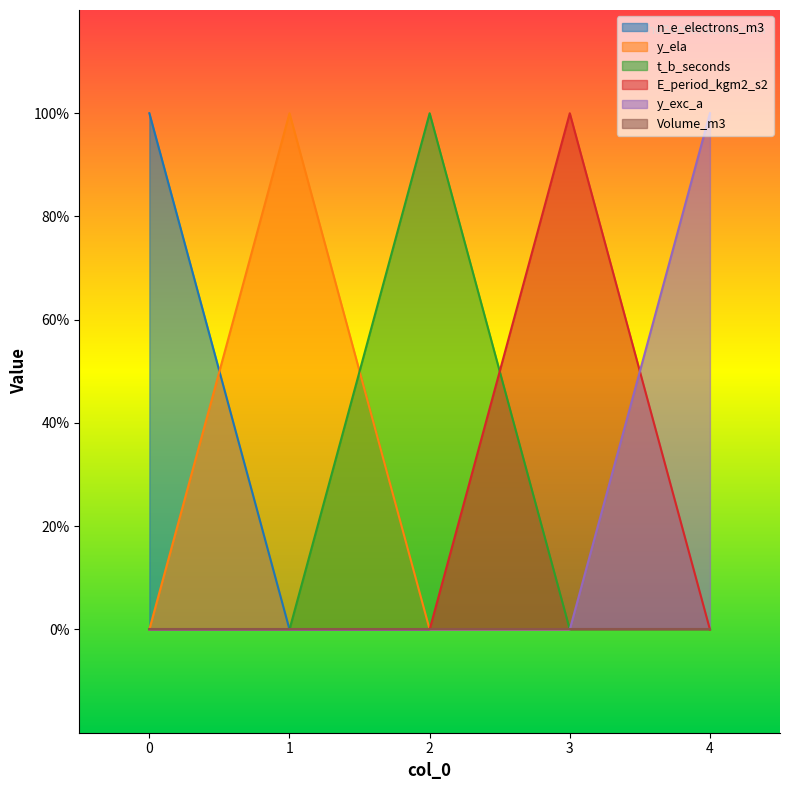

What is the sum of all n_e_electrons_m3 values?

1